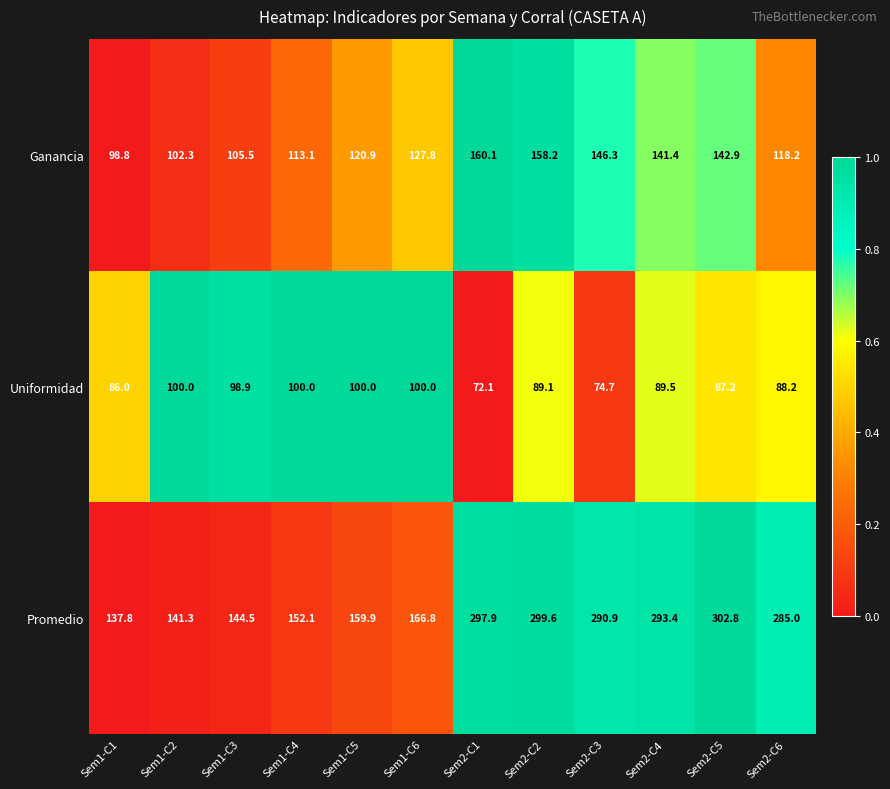

Which series has the largest range (max minus min)?

Promedio